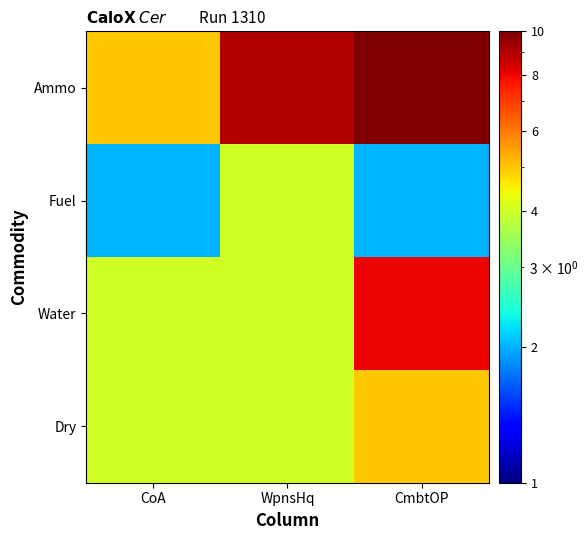

At which category does the chart reach its minimum across all series?

CoA